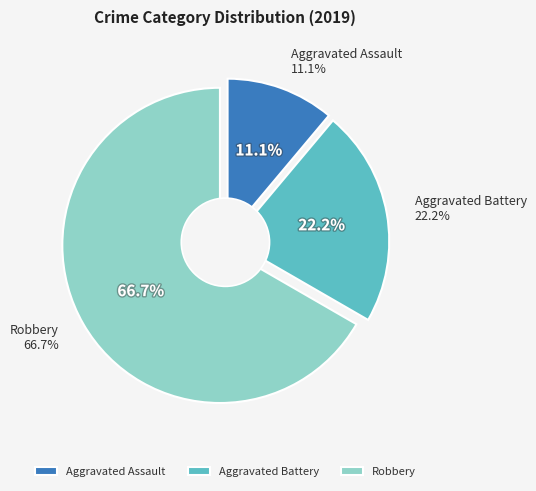

Is Aggravated Assault the majority of the pie?

No